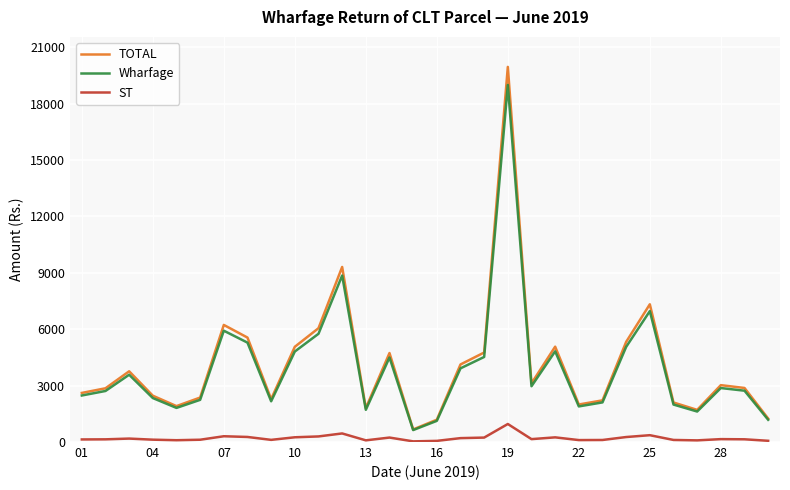

What is the difference between the maximum and minimum values in the Wharfage series?

18354